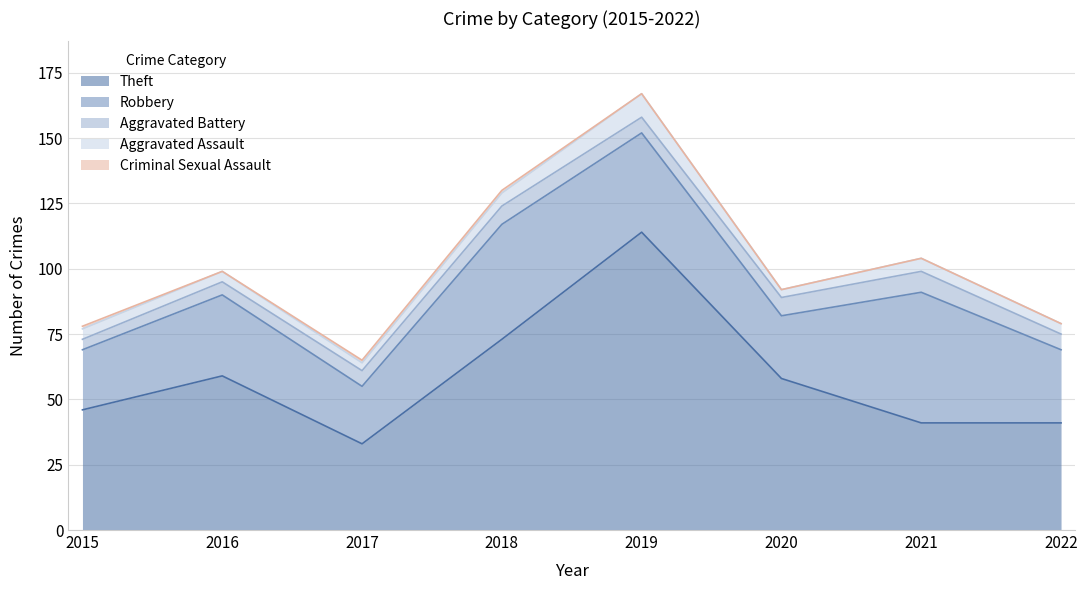

How many interior local valleys does the Criminal Sexual Assault series have?

1